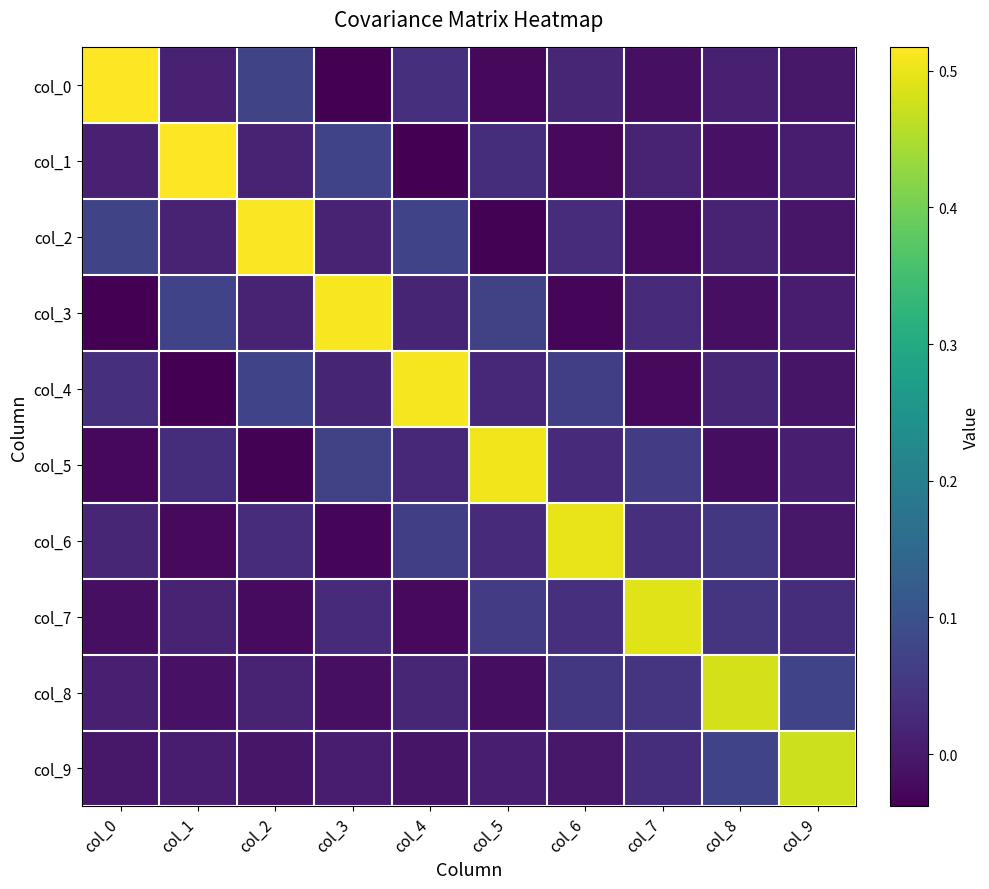

Which category has the highest value across all series?

col_0